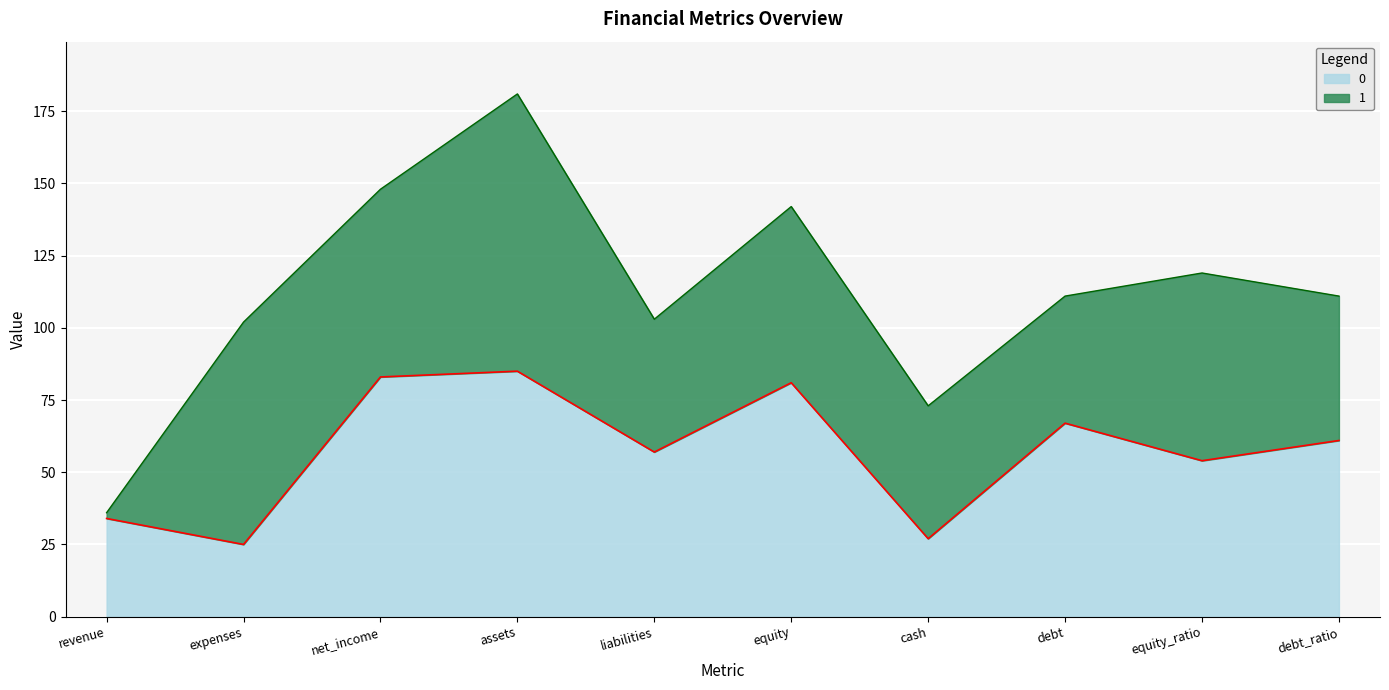

What is the change in value from expenses to assets?

+60